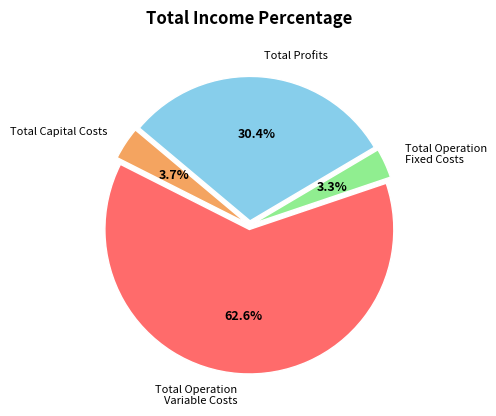

Which category accounts for the majority?

Total Operation Variable Costs